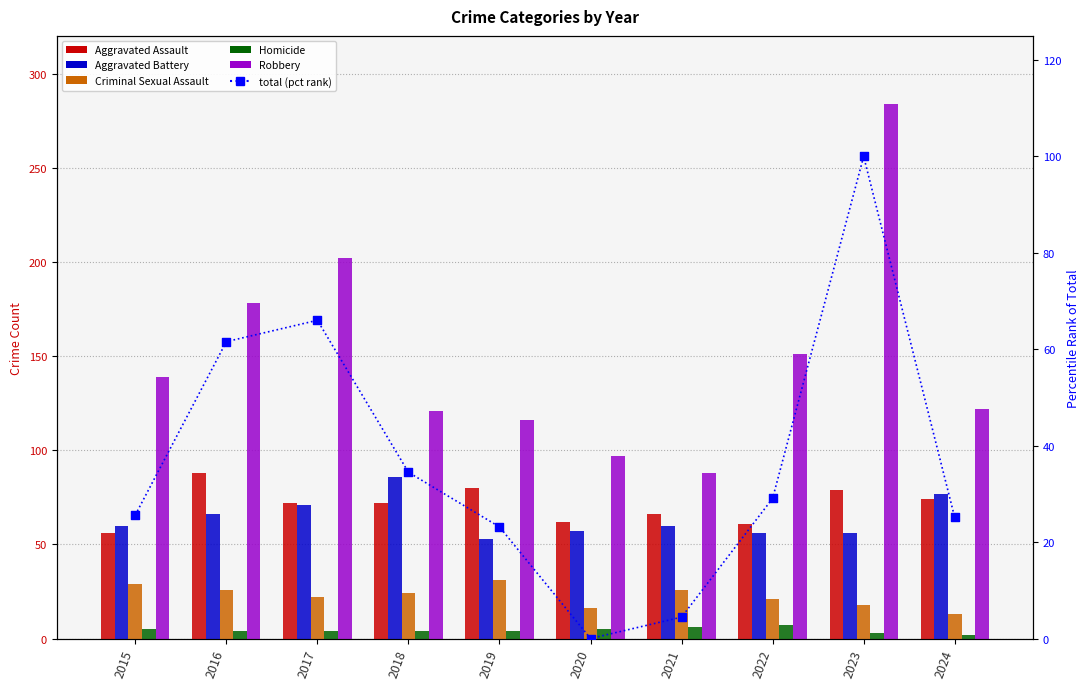

What is the total value across all series at 2019?

307.2